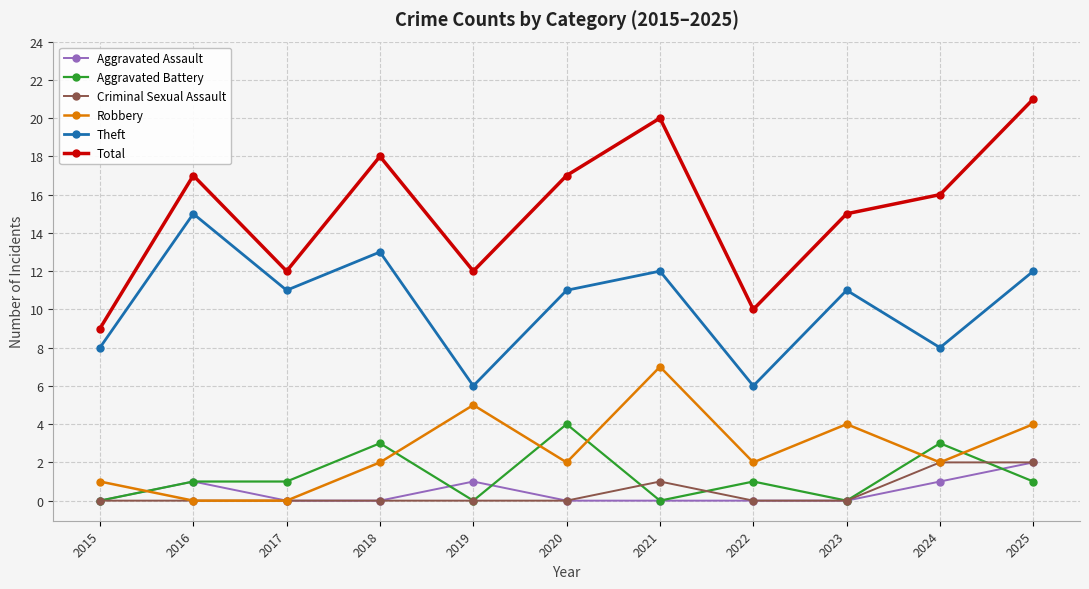

Is it true that Aggravated Battery equals 1 at 2022?

True